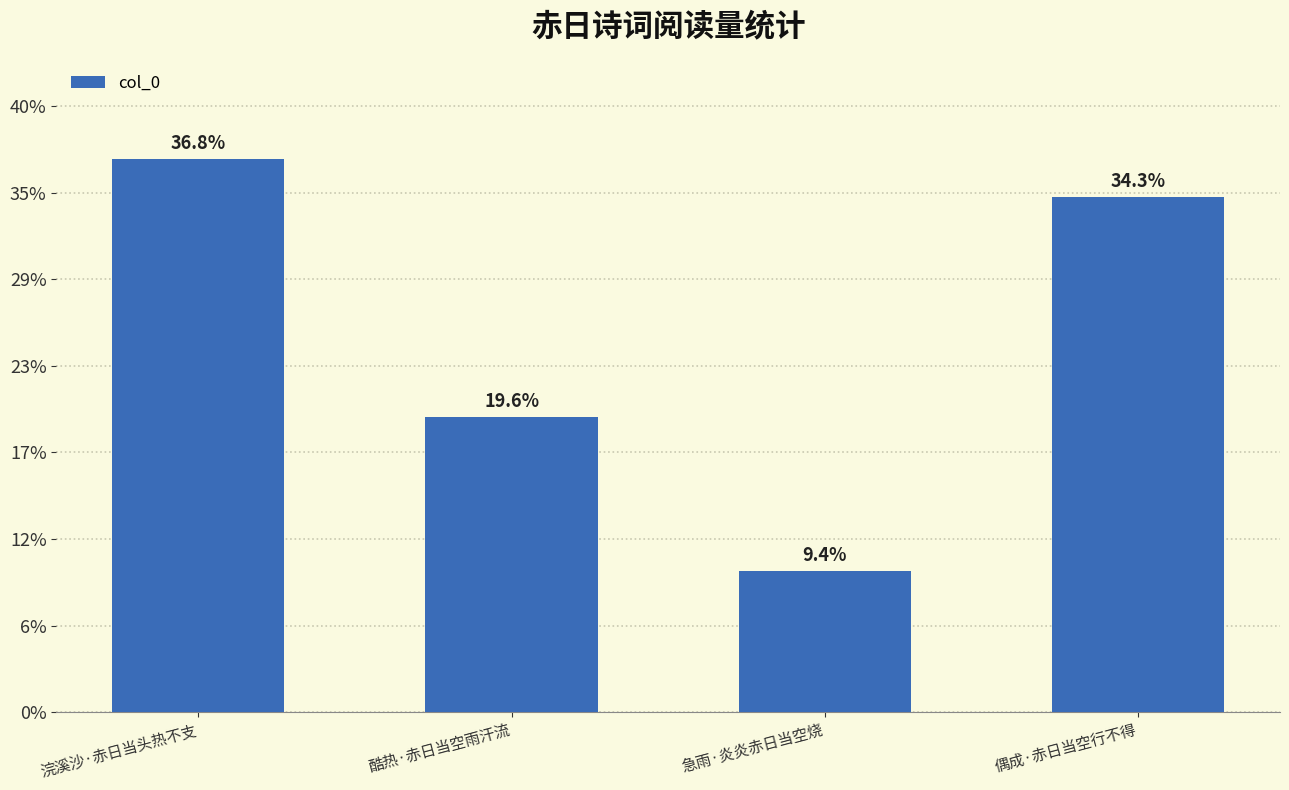

Are the bars grouped side by side (vs. stacked)?

No